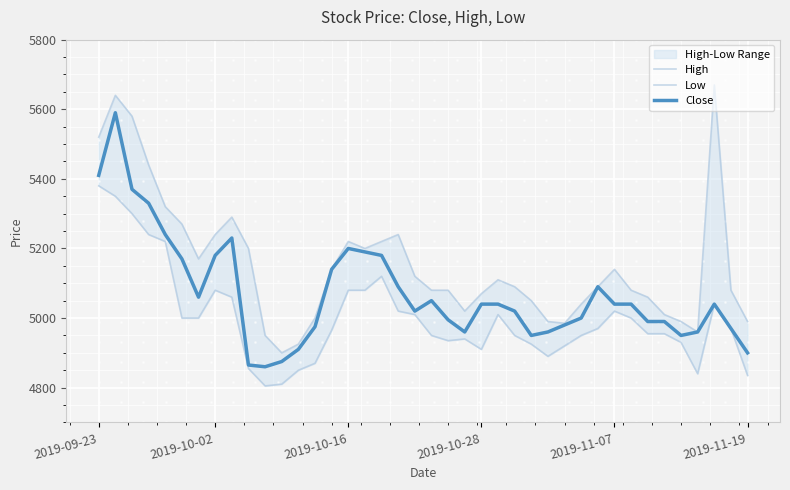

At which label does Close reach its minimum?

10